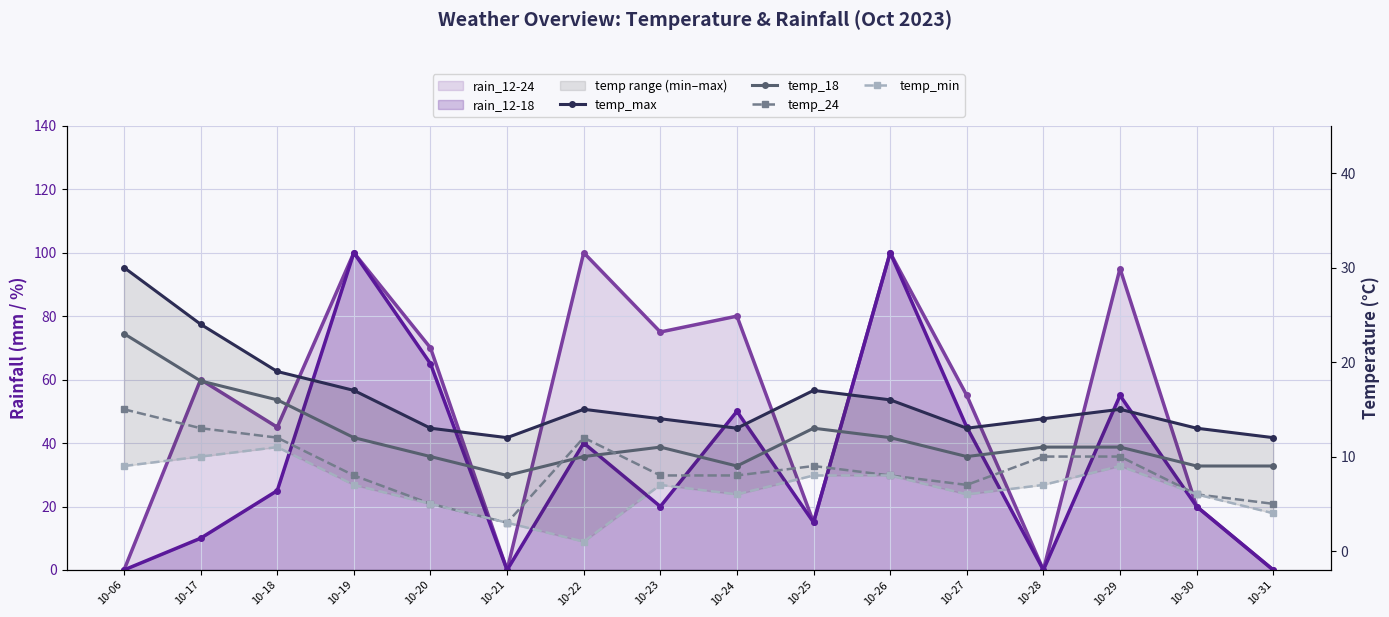

At which category does temp_max reach its first local valley?

10-21